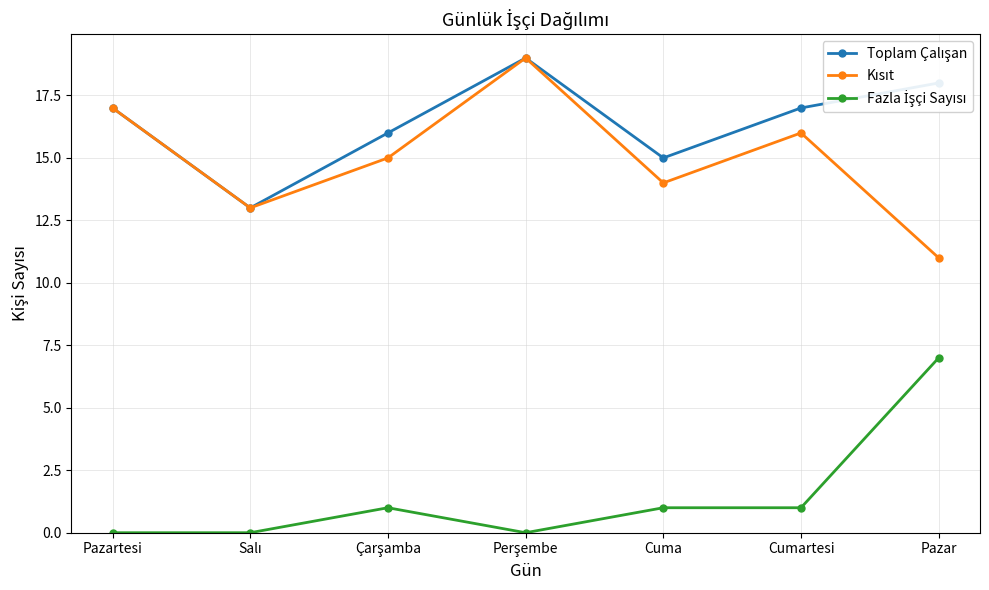

What is the maximum value shown in the chart?

19